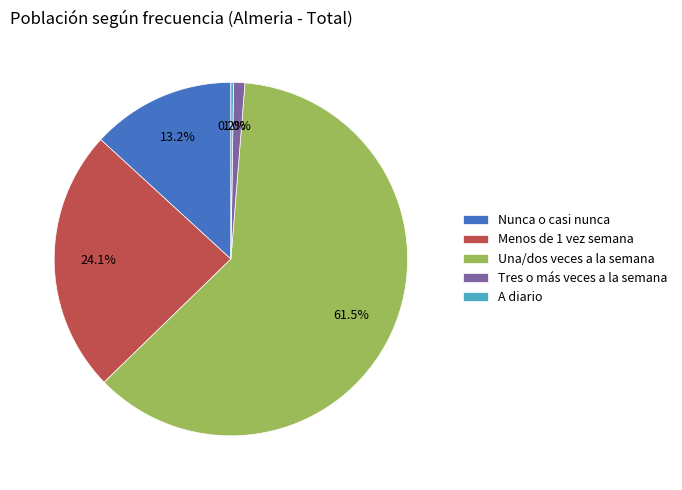

Approximately how many times larger is the value at Una/dos veces a la semana compared to Nunca o casi nunca?

4.7